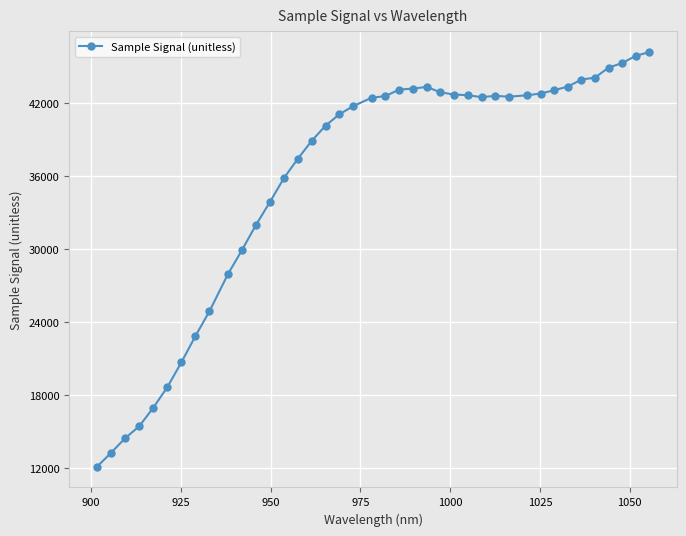

Does the chart display data point markers on the line(s)?

Yes